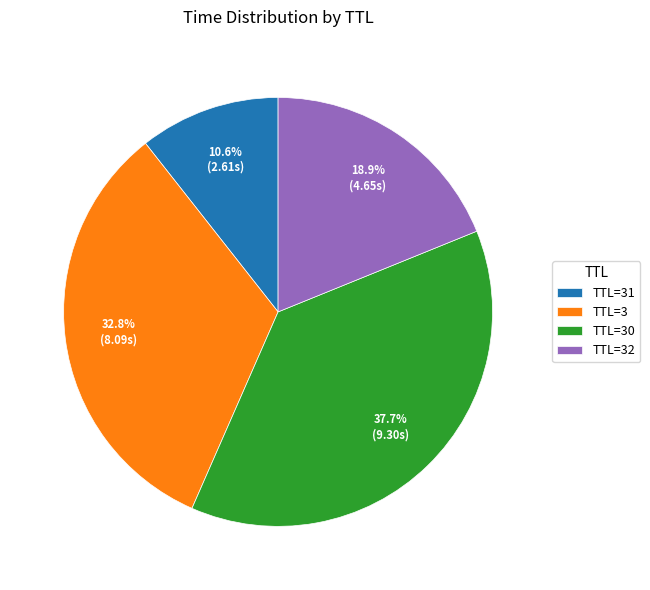

Which category has the smallest portion of the pie?

TTL=31